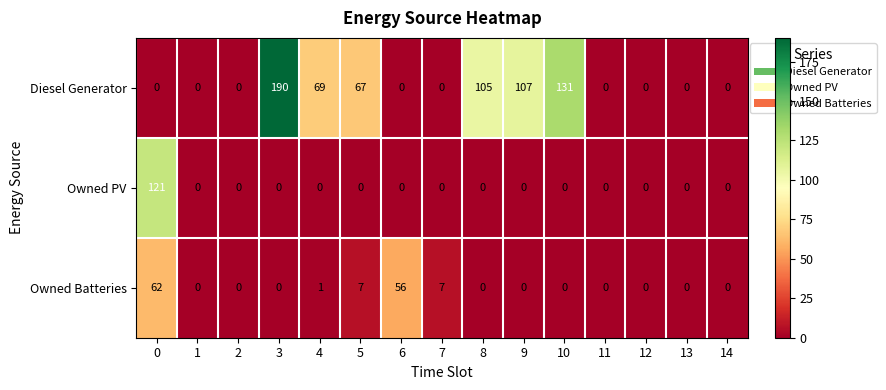

What is the maximum value shown in the chart?

190